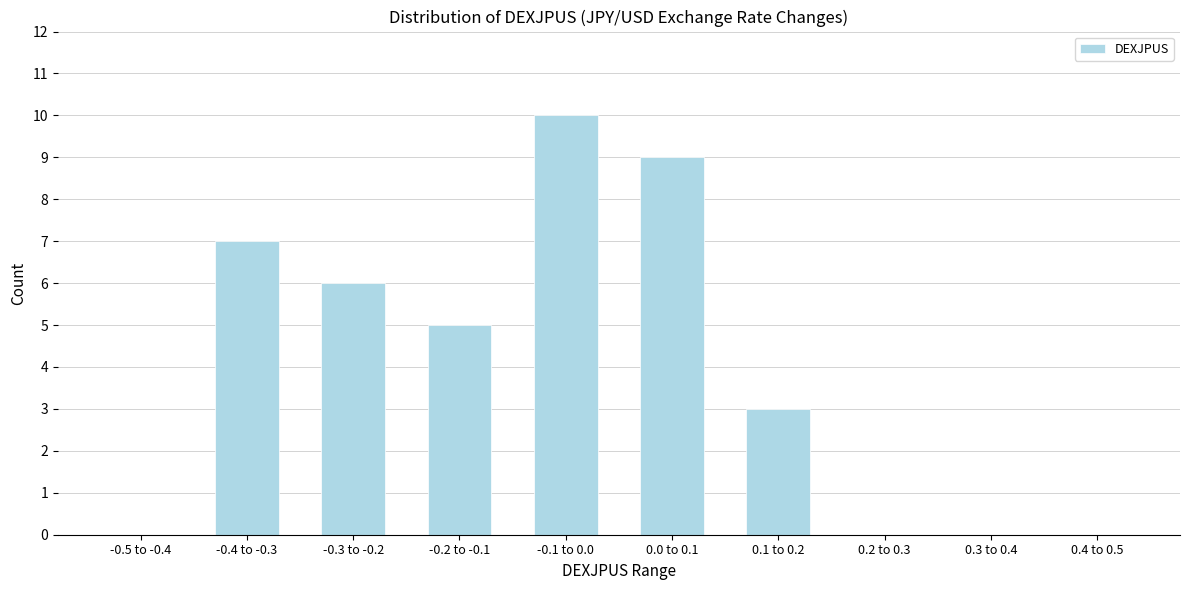

Reading left to right, extract all data points from this chart.

-0.5 to -0.4=0	-0.4 to -0.3=7	-0.3 to -0.2=6	-0.2 to -0.1=5	-0.1 to 0.0=10	0.0 to 0.1=9	0.1 to 0.2=3	0.2 to 0.3=0	0.3 to 0.4=0	0.4 to 0.5=0